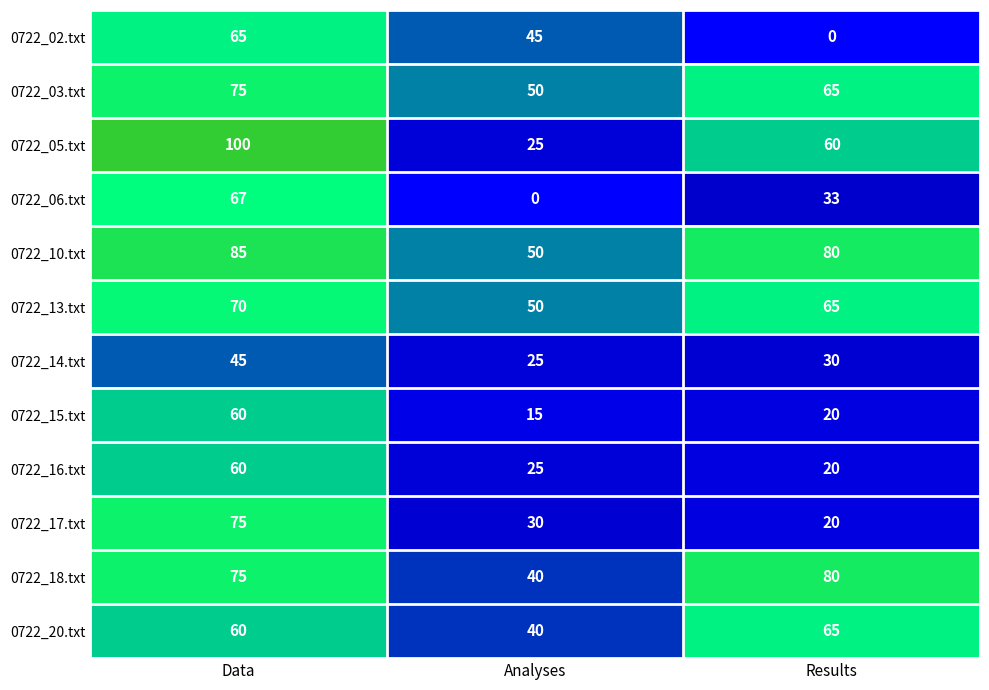

What is the average value of the 0722_14.txt series?

33